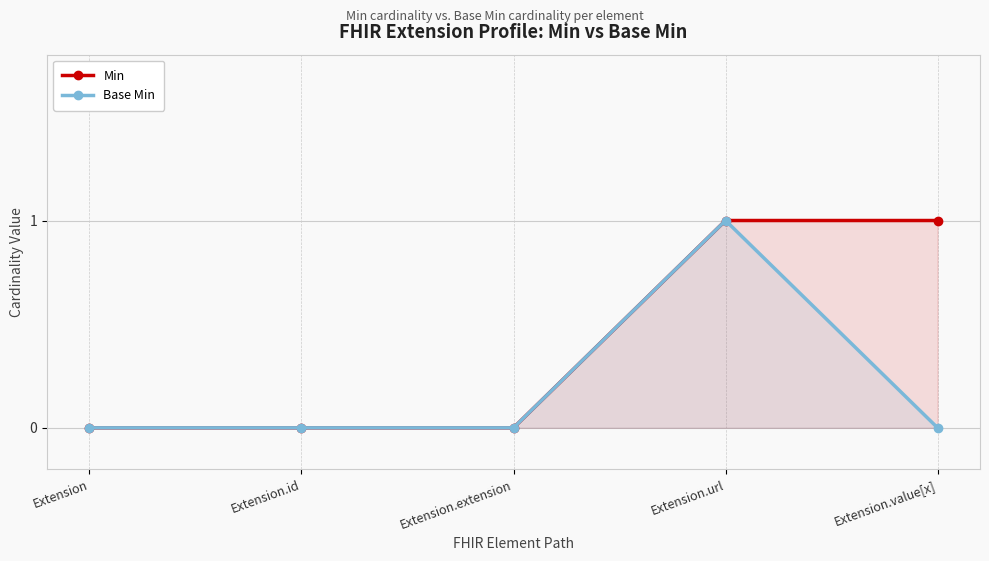

Which series changed the most between Extension and Extension.url?

Min